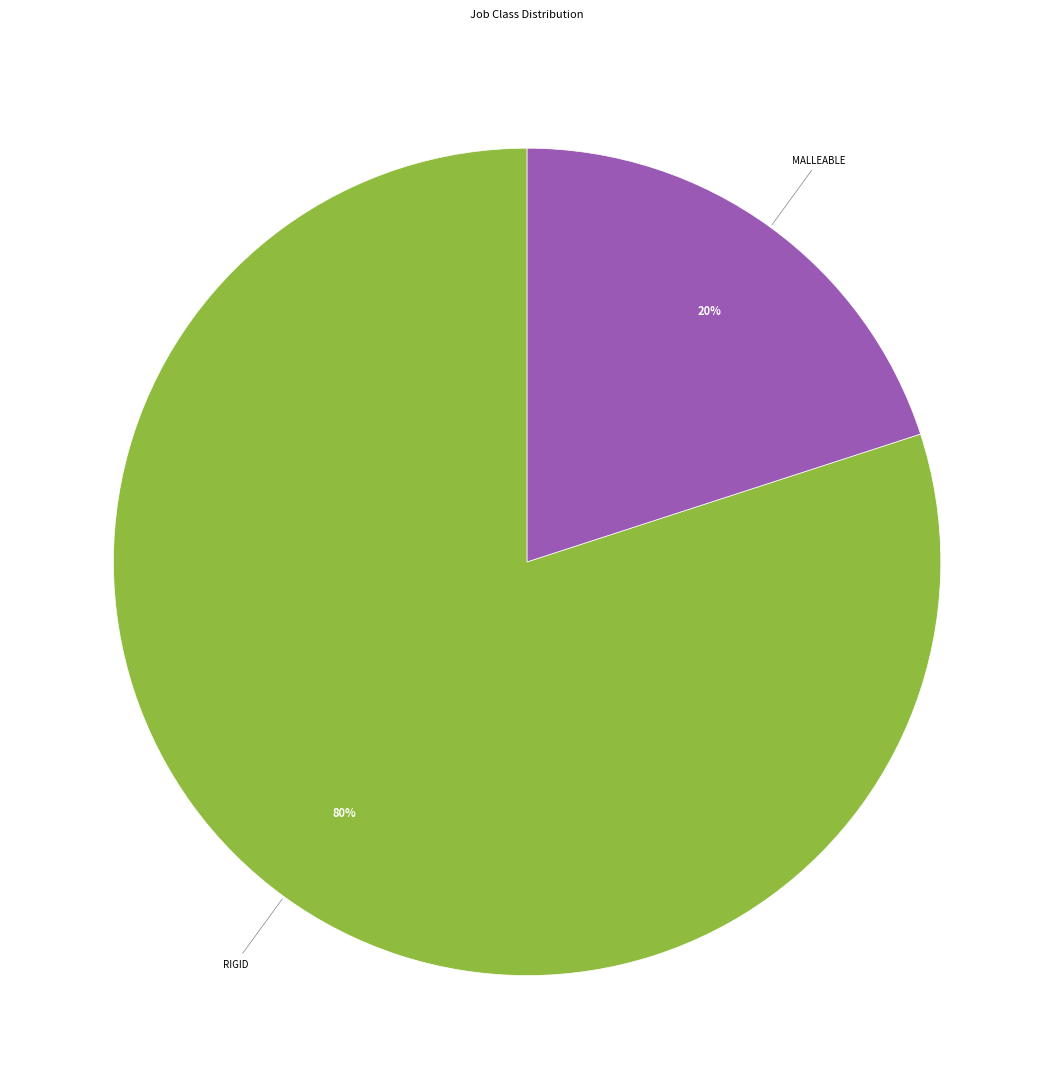

Does any single category account for the majority?

Yes